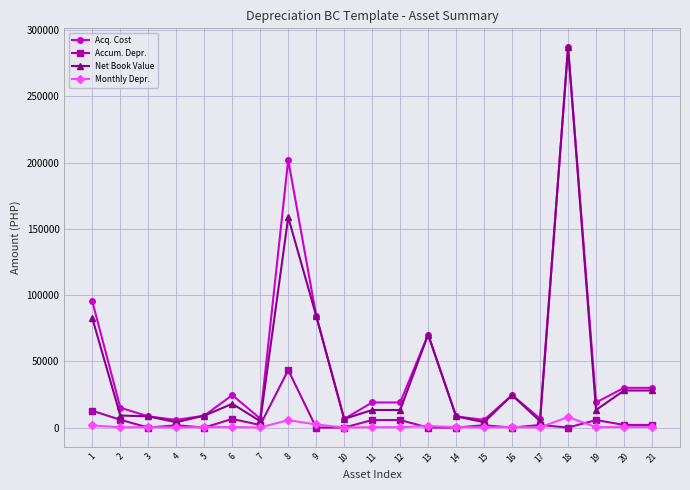

Does the chart display data point markers on the line(s)?

Yes